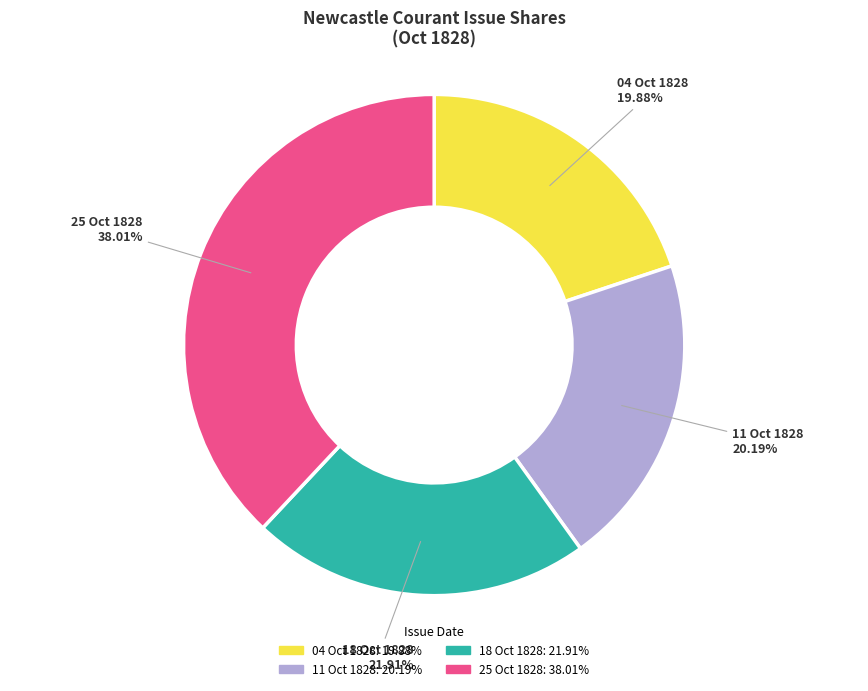

Is there any slice that represents more than half of the pie?

No